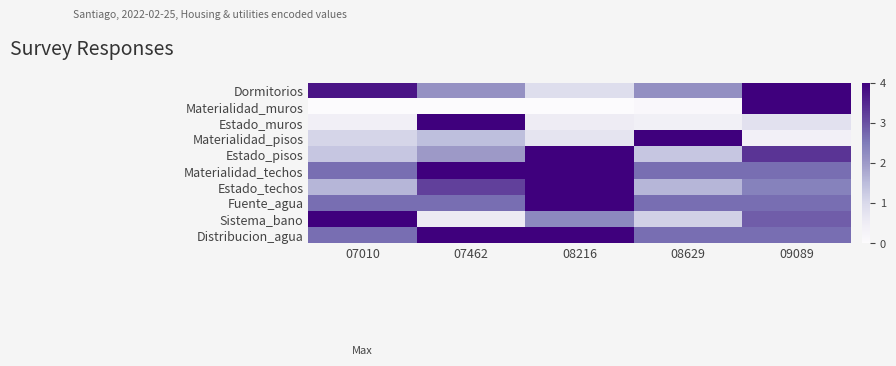

How many data points does each series have?

5